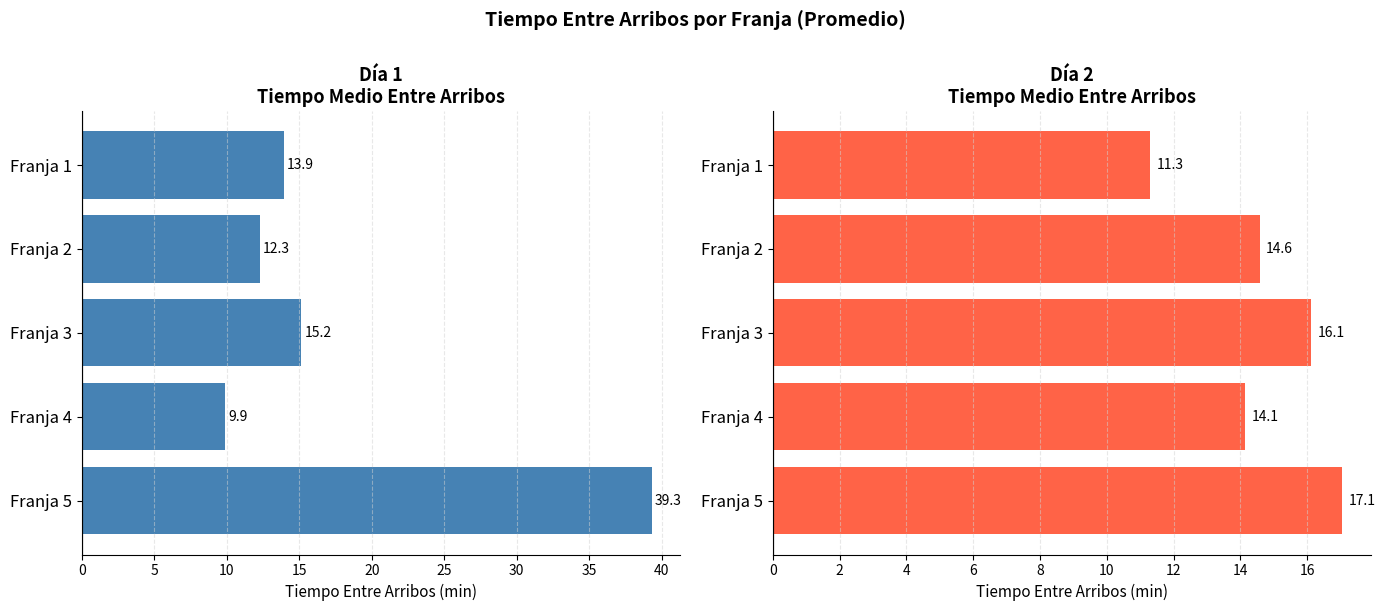

What are all the series names shown in the legend?

Día 1, Día 2